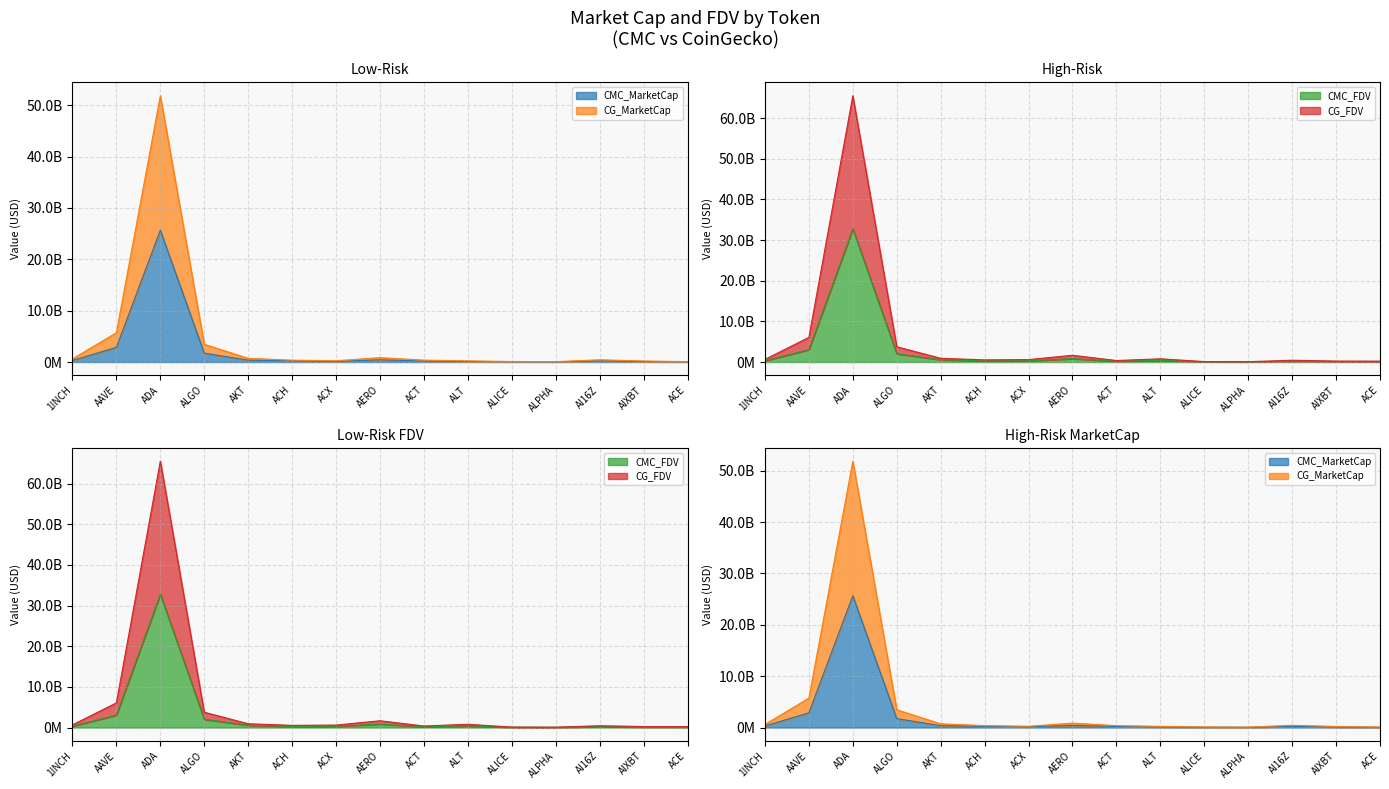

List the series in order of their peak value, lowest first.

CMC_MarketCap, CMC_FDV, CG_MarketCap, CG_FDV